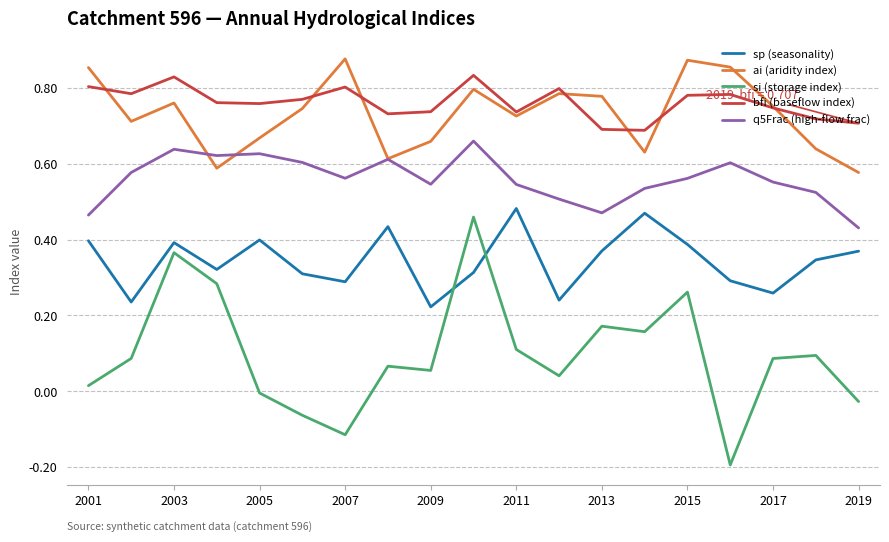

True or false: sp (seasonality) and q5Frac (high-flow frac) cross at least once.

False